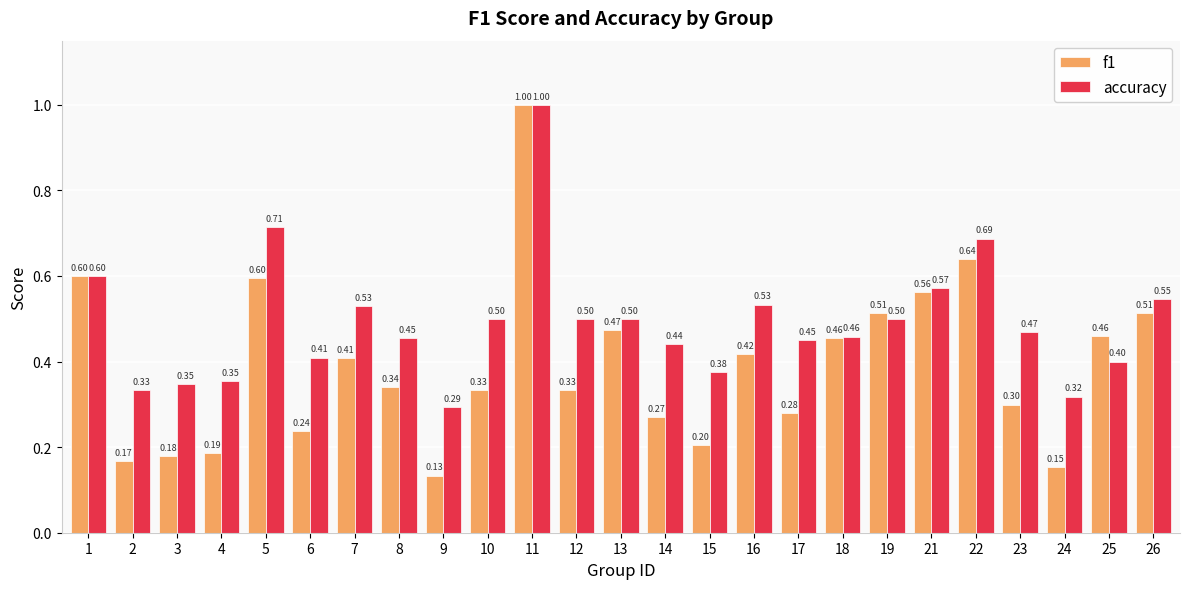

Between 11 and 25, which series saw the biggest shift?

accuracy